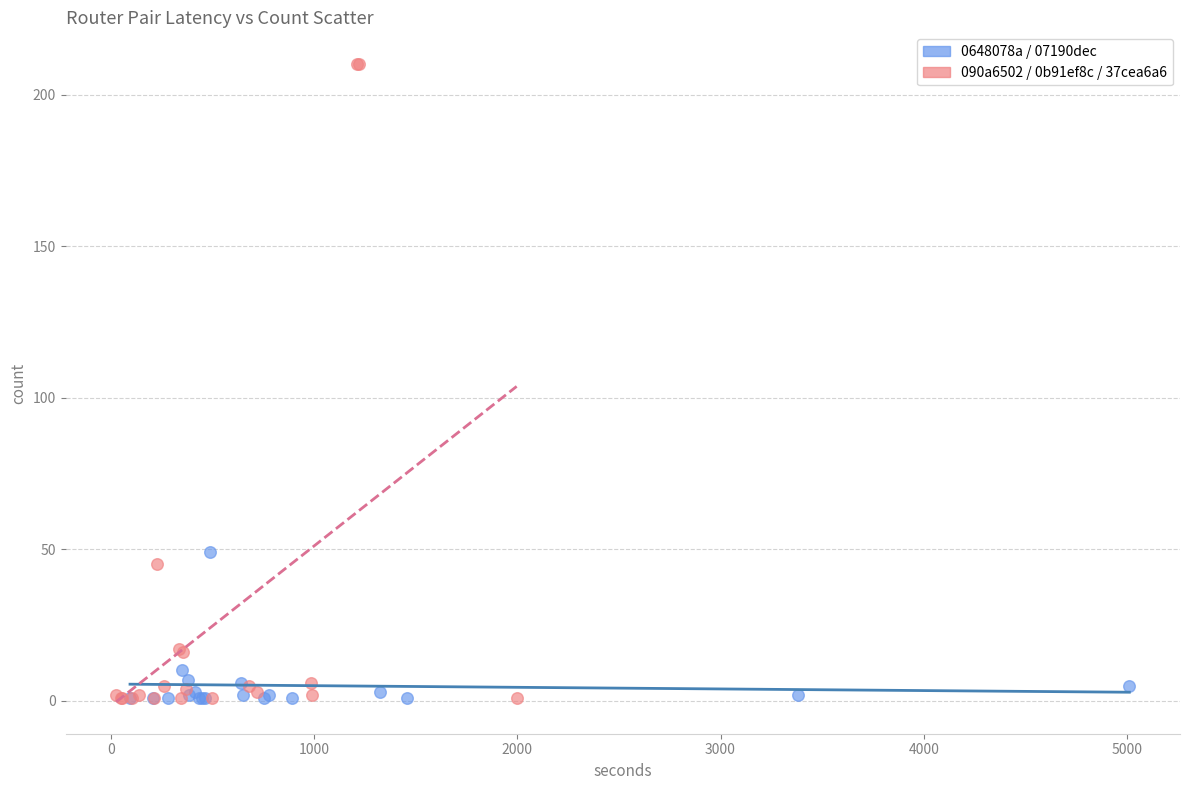

Which series reaches the maximum Y coordinate?

090a6502 / 0b91ef8c / 37cea6a6